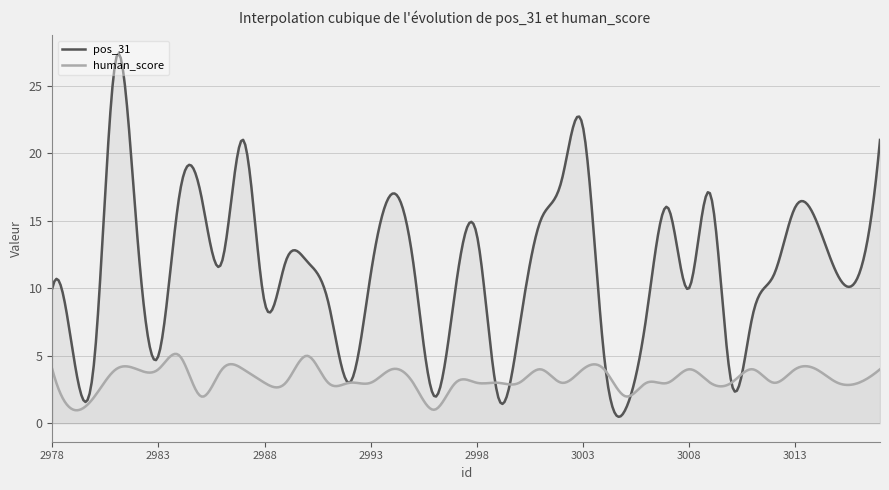

True or false: pos_31 has more than 1 points higher than both neighbors.

True